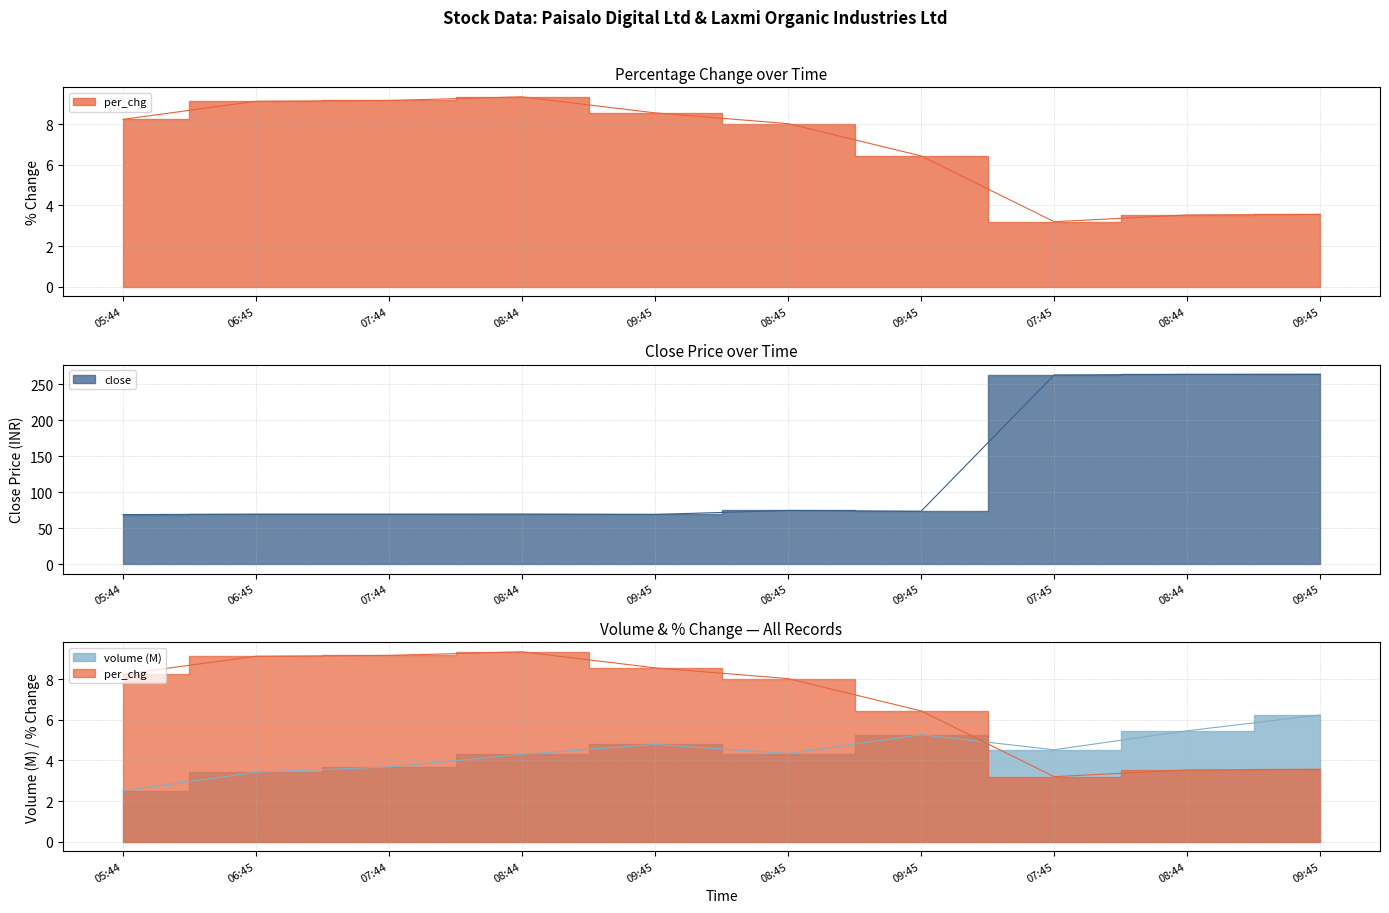

Rank the series by their maximum value, from highest to lowest.

close, per_chg, volume